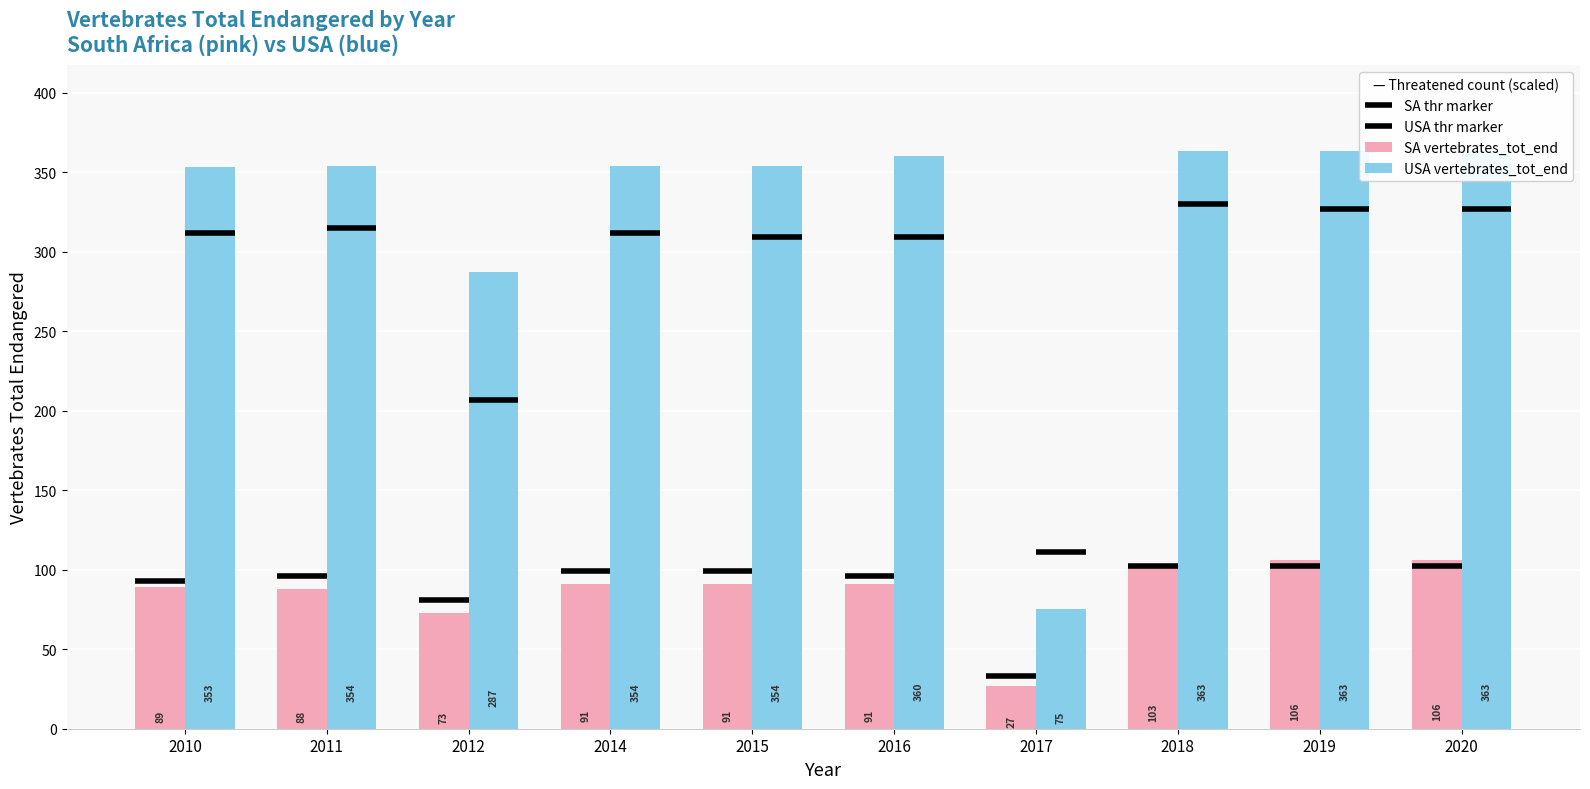

At which category does the chart reach its minimum across all series?

2017